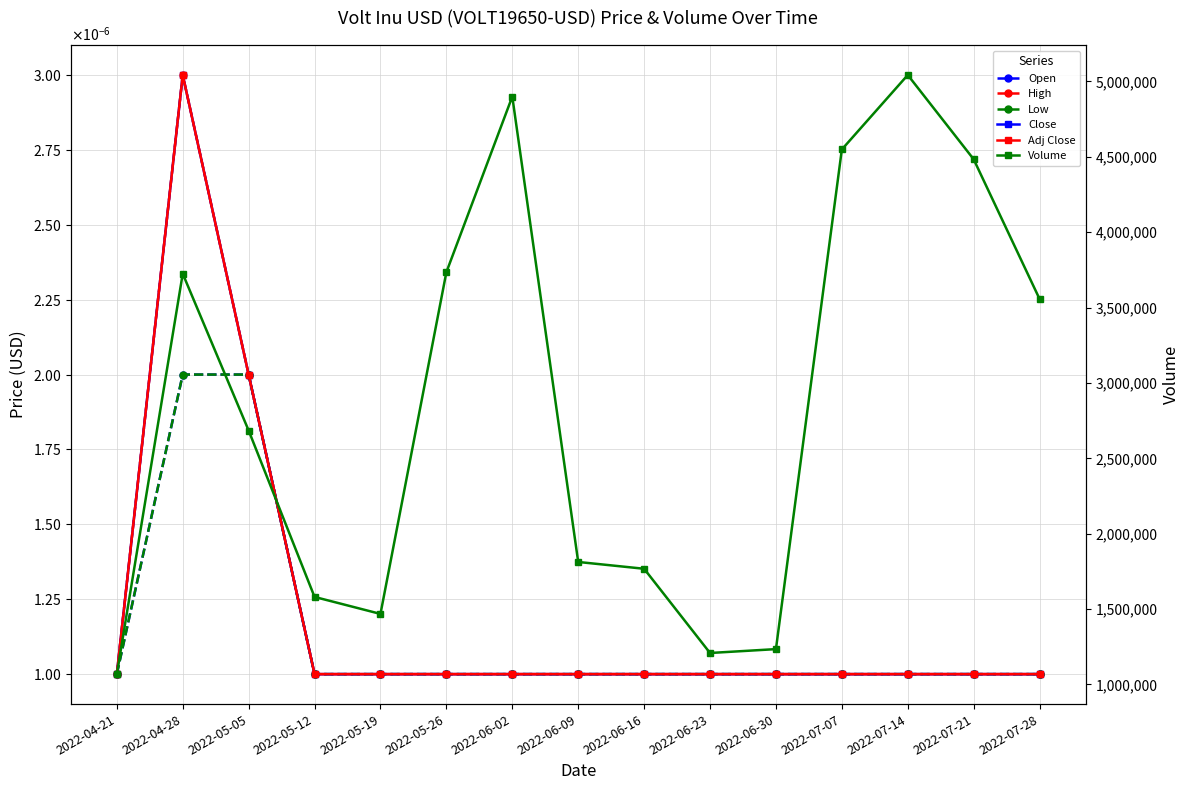

Reading left to right, extract all data points from this chart.

Open: 2022-04-21=0.0	2022-04-28=0.0	2022-05-05=0.0	2022-05-12=0.0	2022-05-19=0.0	2022-05-26=0.0	2022-06-02=0.0	2022-06-09=0.0	2022-06-16=0.0	2022-06-23=0.0	2022-06-30=0.0	2022-07-07=0.0	2022-07-14=0.0	2022-07-21=0.0	2022-07-28=0.0
High: 2022-04-21=0.0	2022-04-28=0.0	2022-05-05=0.0	2022-05-12=0.0	2022-05-19=0.0	2022-05-26=0.0	2022-06-02=0.0	2022-06-09=0.0	2022-06-16=0.0	2022-06-23=0.0	2022-06-30=0.0	2022-07-07=0.0	2022-07-14=0.0	2022-07-21=0.0	2022-07-28=0.0
Low: 2022-04-21=0.0	2022-04-28=0.0	2022-05-05=0.0	2022-05-12=0.0	2022-05-19=0.0	2022-05-26=0.0	2022-06-02=0.0	2022-06-09=0.0	2022-06-16=0.0	2022-06-23=0.0	2022-06-30=0.0	2022-07-07=0.0	2022-07-14=0.0	2022-07-21=0.0	2022-07-28=0.0
Close: 2022-04-21=0.0	2022-04-28=0.0	2022-05-05=0.0	2022-05-12=0.0	2022-05-19=0.0	2022-05-26=0.0	2022-06-02=0.0	2022-06-09=0.0	2022-06-16=0.0	2022-06-23=0.0	2022-06-30=0.0	2022-07-07=0.0	2022-07-14=0.0	2022-07-21=0.0	2022-07-28=0.0
Adj Close: 2022-04-21=0.0	2022-04-28=0.0	2022-05-05=0.0	2022-05-12=0.0	2022-05-19=0.0	2022-05-26=0.0	2022-06-02=0.0	2022-06-09=0.0	2022-06-16=0.0	2022-06-23=0.0	2022-06-30=0.0	2022-07-07=0.0	2022-07-14=0.0	2022-07-21=0.0	2022-07-28=0.0
Volume: 2022-04-21=1068583.0	2022-04-28=3725005.0	2022-05-05=2684714.0	2022-05-12=1580722.0	2022-05-19=1468024.0	2022-05-26=3734980.0	2022-06-02=4899758.0	2022-06-09=1812670.0	2022-06-16=1767580.0	2022-06-23=1208841.0	2022-06-30=1234523.0	2022-07-07=4549183.0	2022-07-14=5043149.0	2022-07-21=4483937.0	2022-07-28=3557055.0